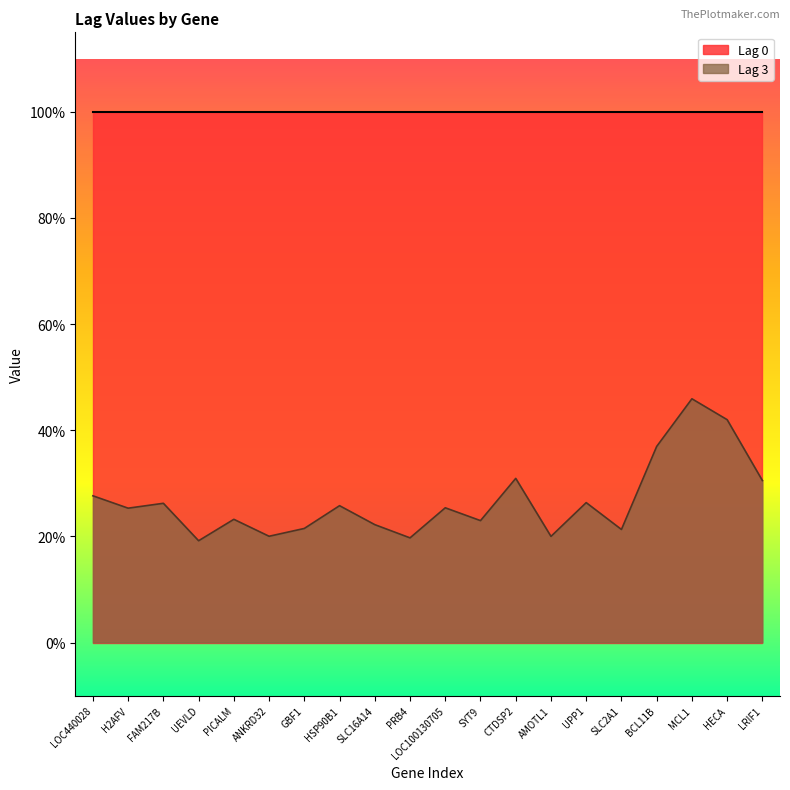

List the labels in order of value, smallest first.

UEVLD, PRB4, AMOTL1, ANKRD32, SLC2A1, GBF1, SLC16A14, SYT9, PICALM, H2AFV, LOC100130705, HSP90B1, FAM217B, UPP1, LOC440028, LRIF1, CTDSP2, BCL11B, HECA, MCL1